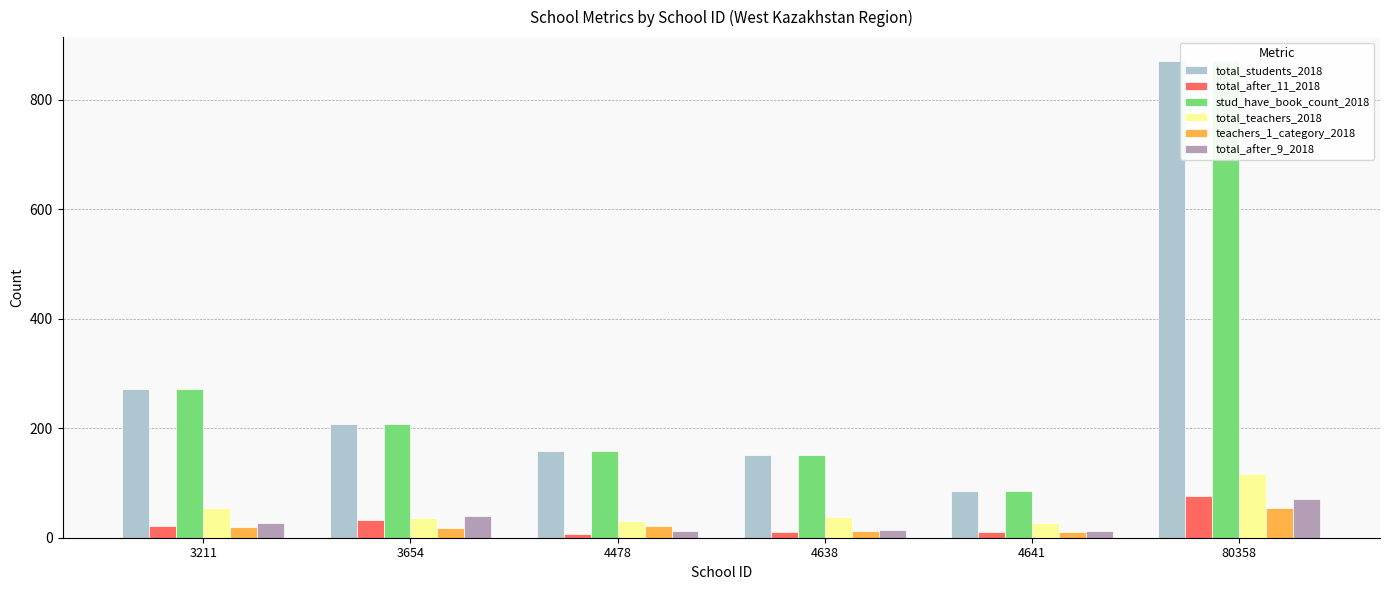

Which category has the lowest value in the total_students_2018 series?

4641